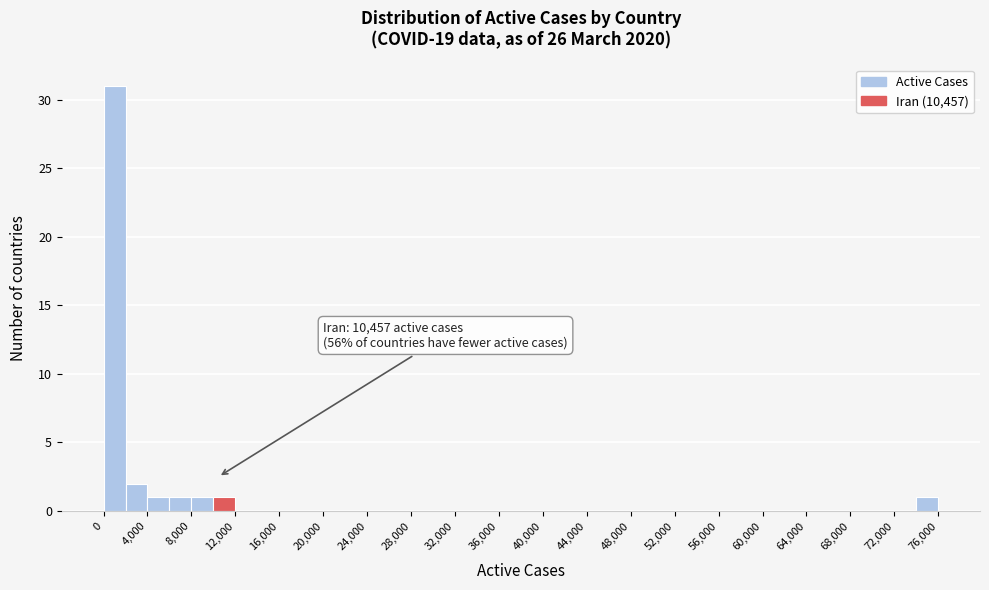

Which range on the x-axis has the tallest bar?

0 to 2000